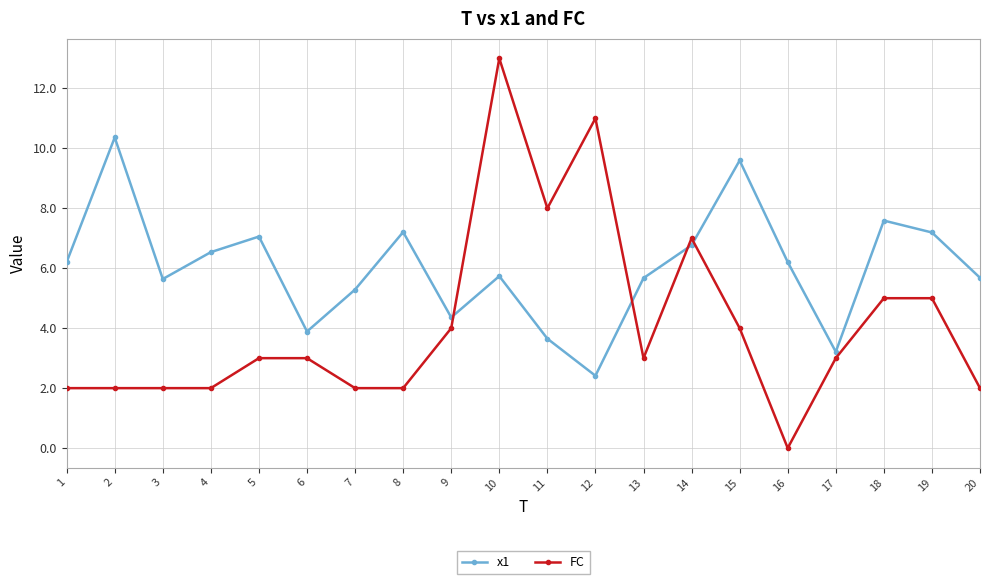

Which series ends up on top after the final intersection of x1 and FC?

x1